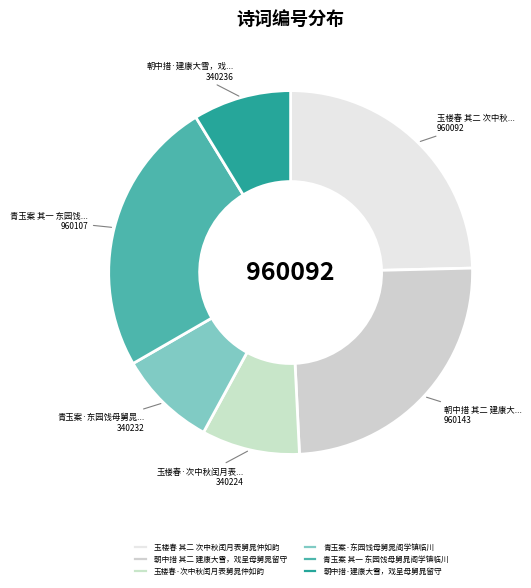

Count the number of slices in the pie.

6